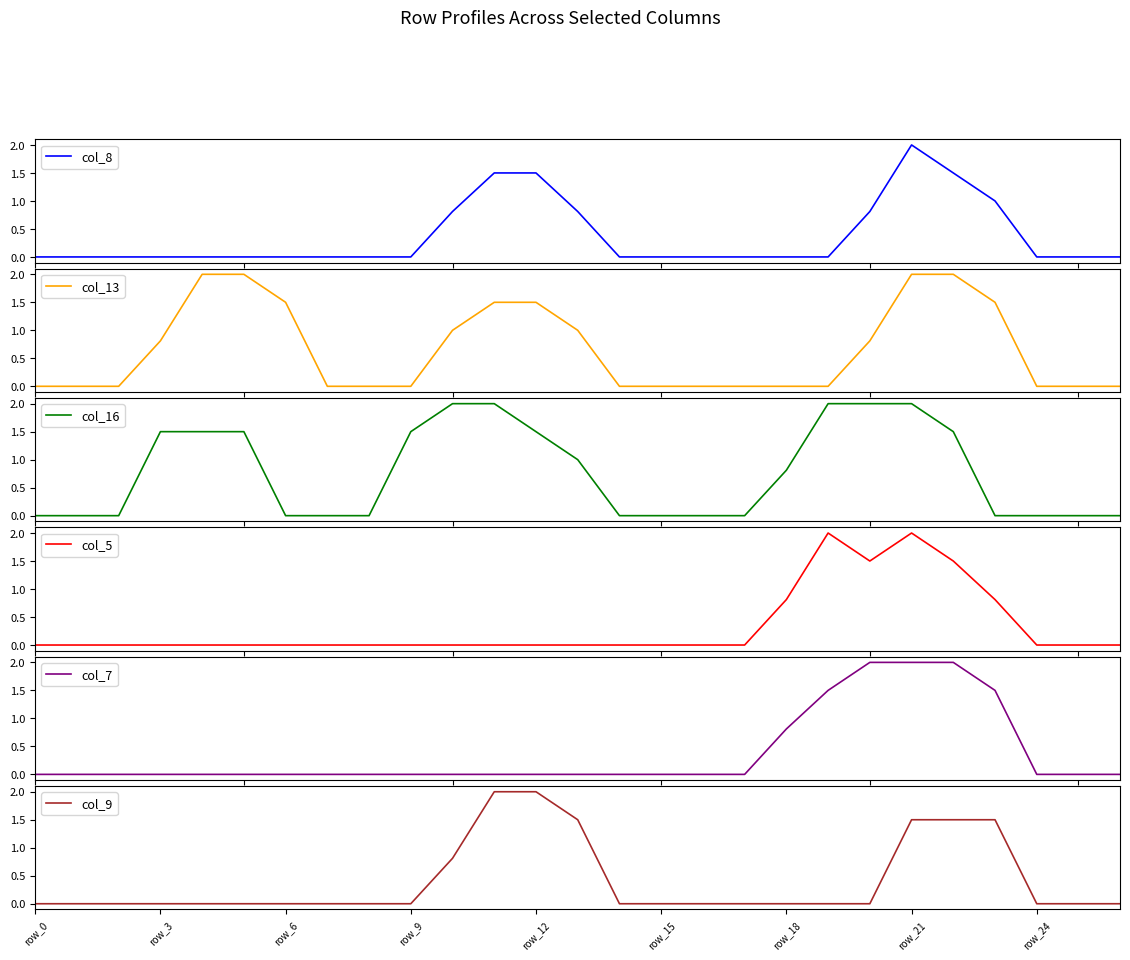

What position from the right is 25?

2